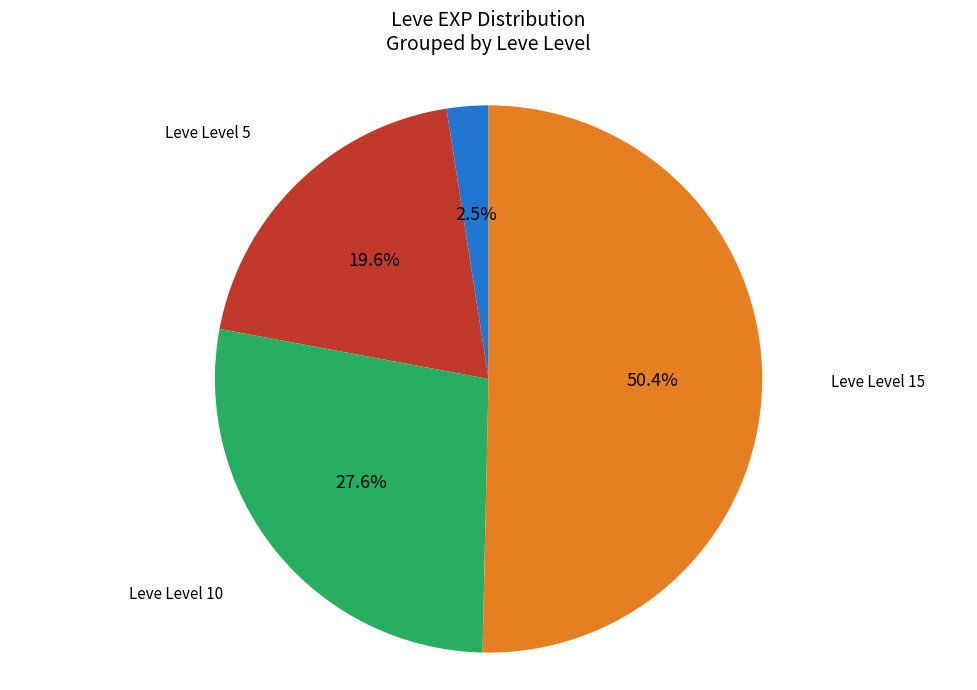

Does any single category account for the majority?

Yes